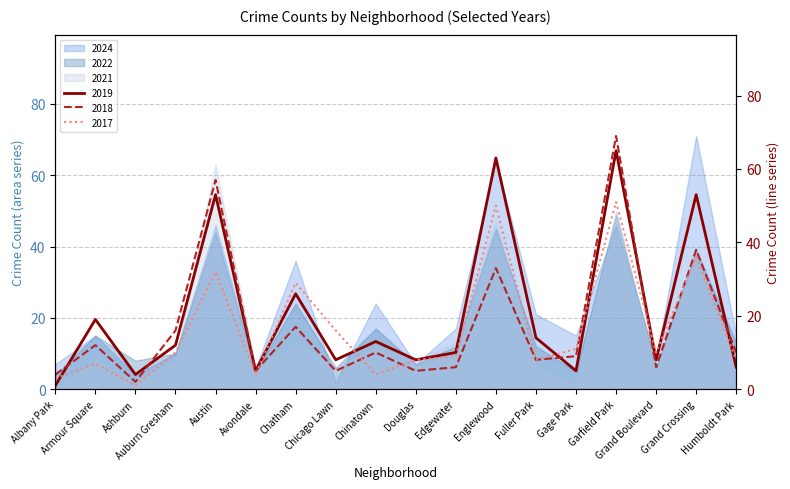

How many data points in 2017 are above 10?

7